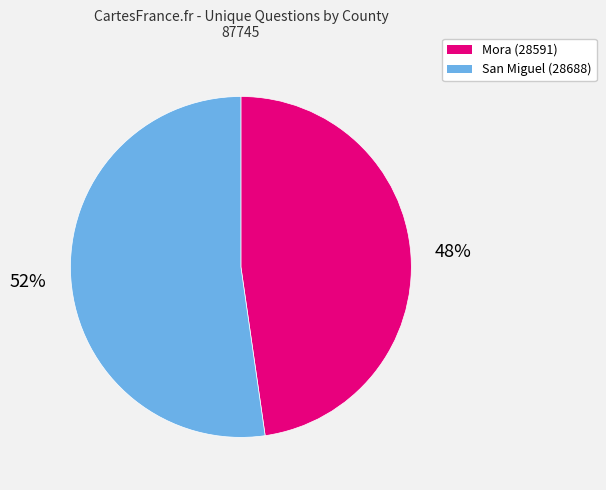

Which slice is the smallest?

Mora (28591)